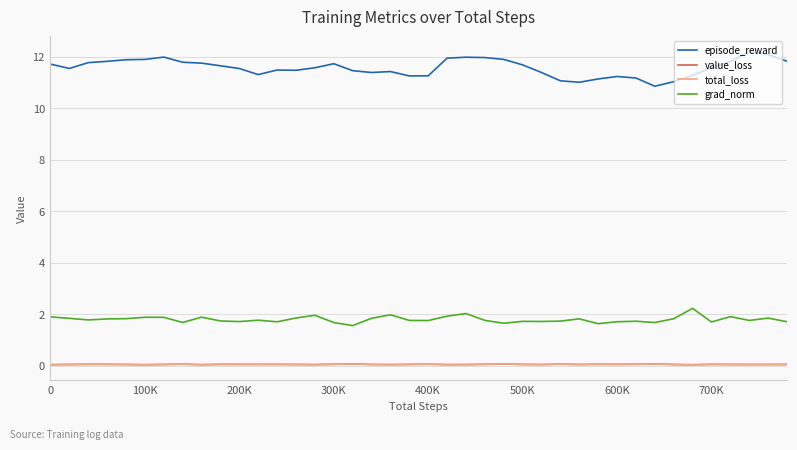

What is the maximum value shown in the chart?

12.2